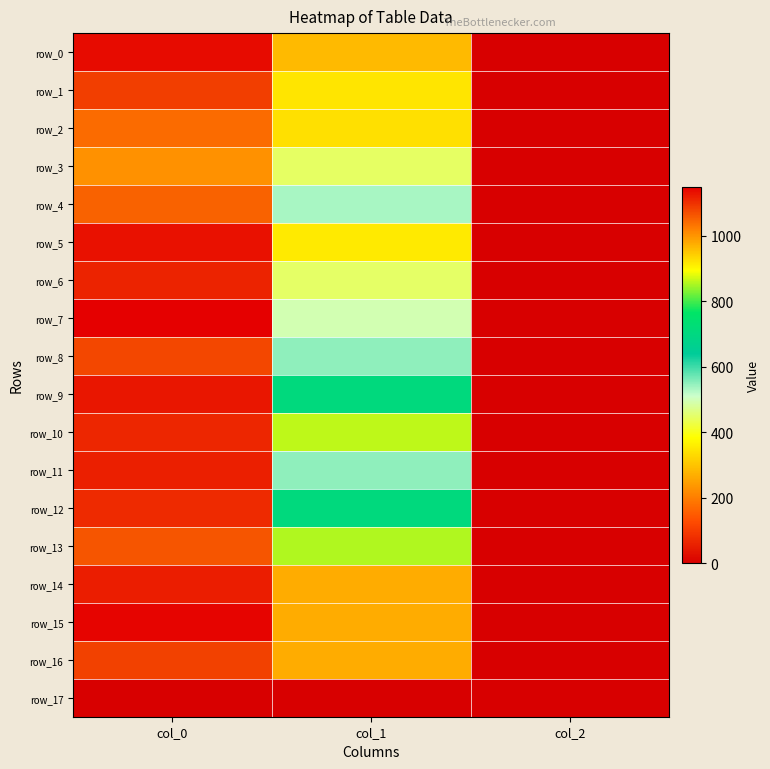

What is the difference between the highest and lowest values at col_2?

2.0